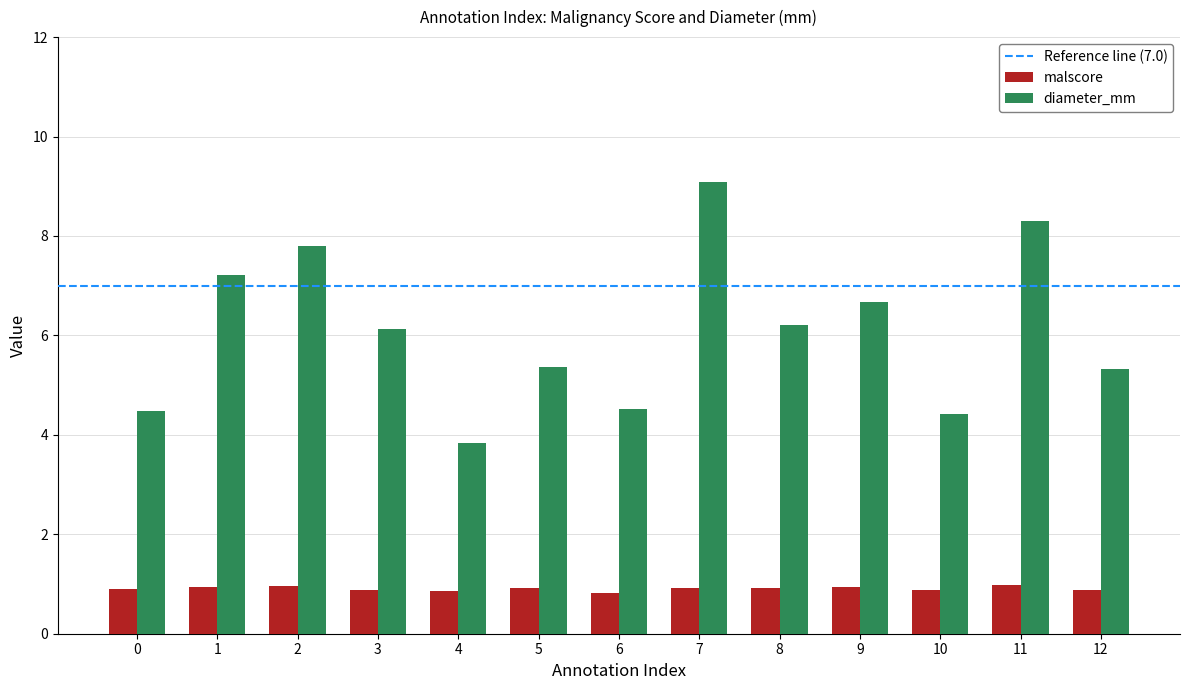

What is the greatest value displayed?

9.1